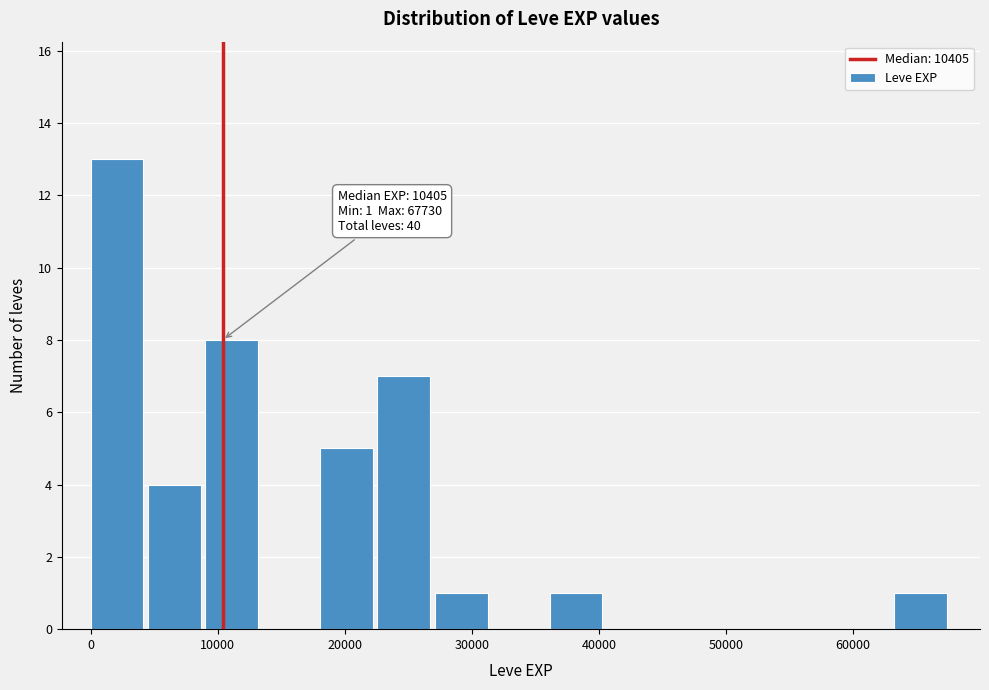

Over which range of the x-axis is the bar tallest?

0 to 5000